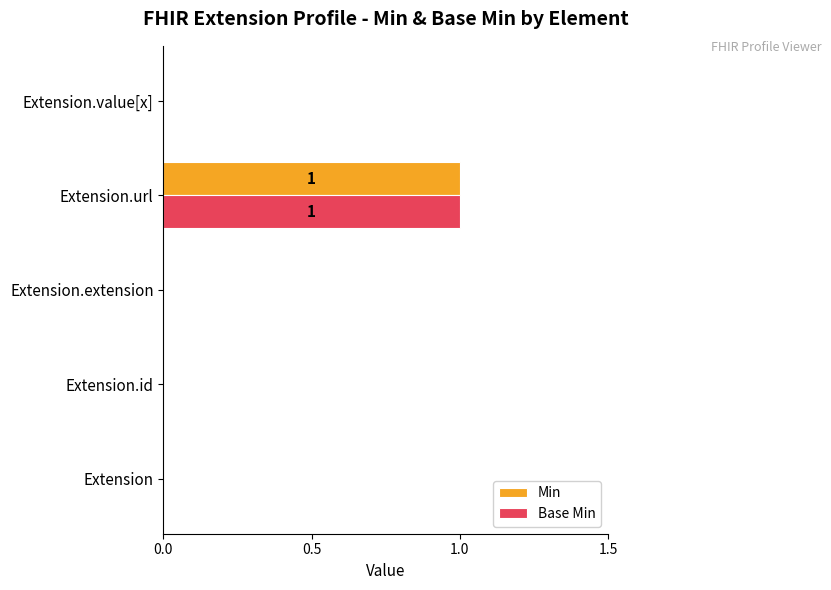

Is it true that Min equals 1 at Extension?

False